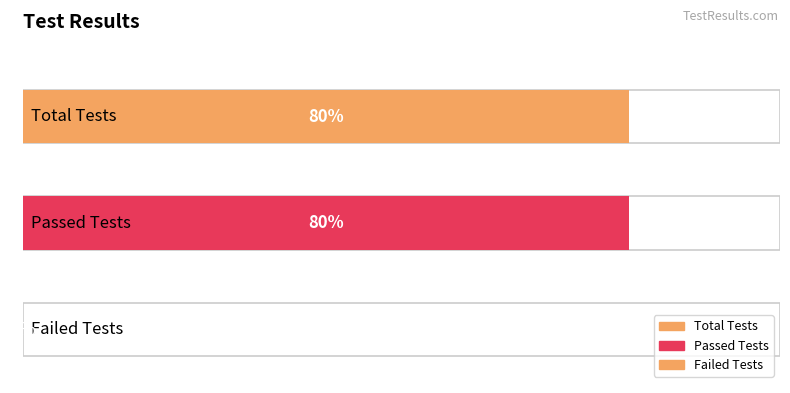

Reading right to left, list all the values displayed in this chart.

0	80	80